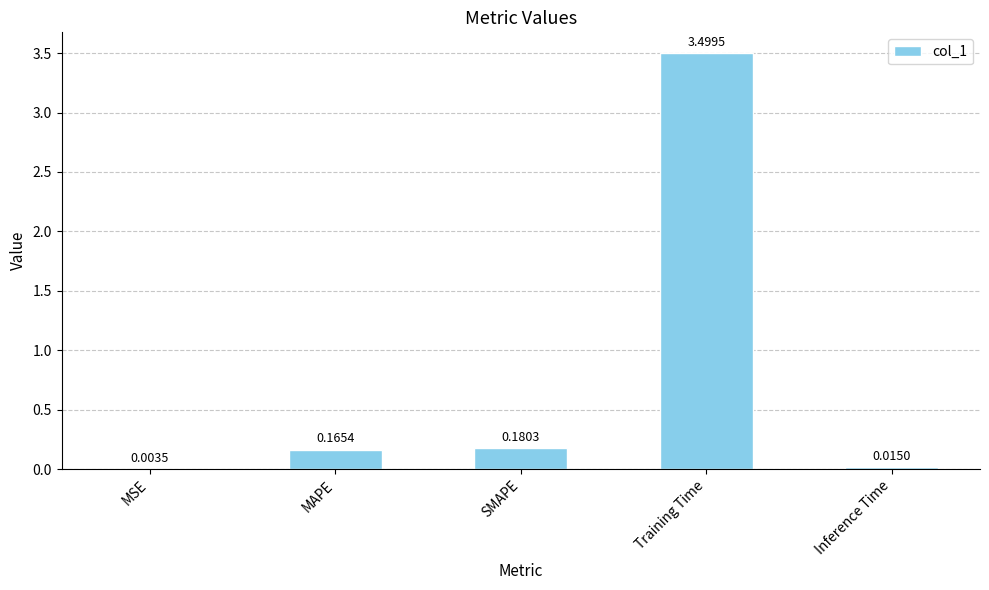

What is the sum of all values?

3.9